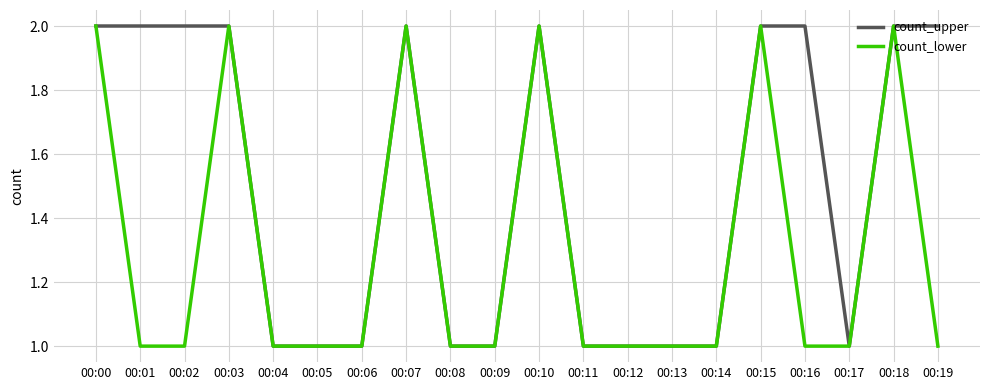

The value of count_upper at 00:02 is 2. True or false?

True